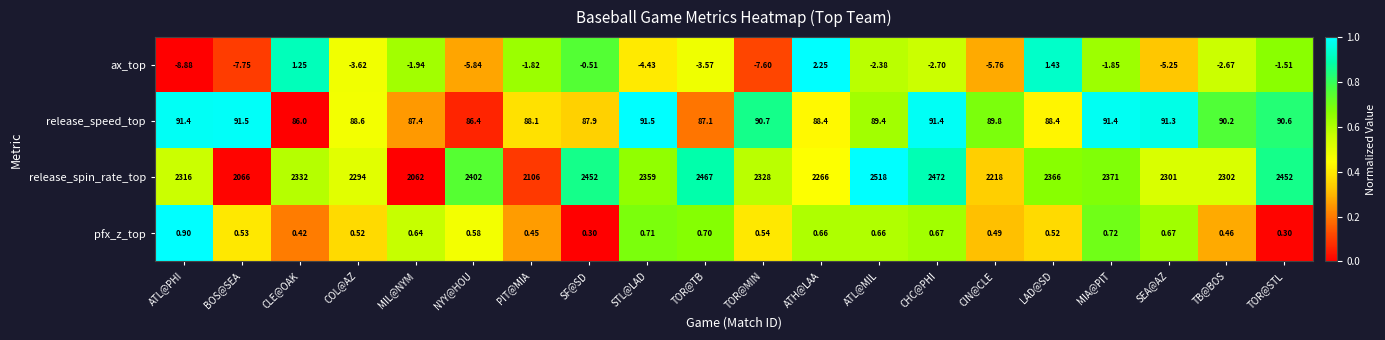

How many values in the release_spin_rate_top series are below 2332?

10